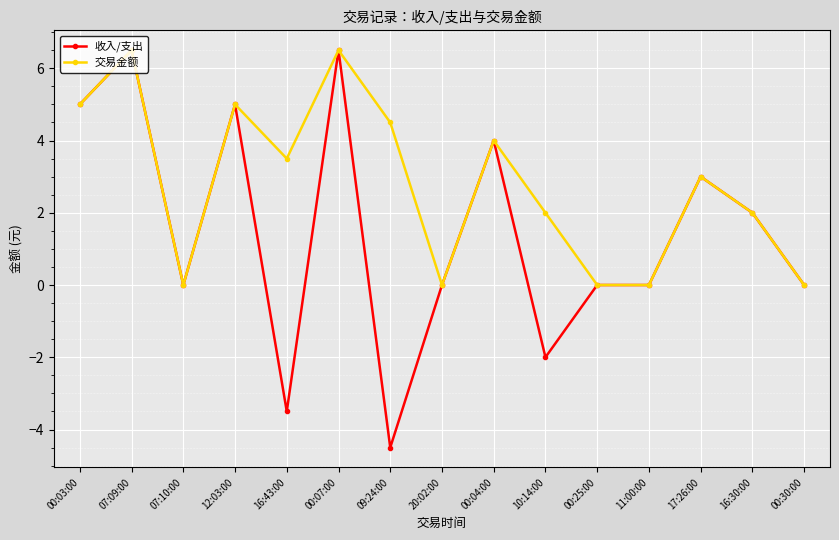

In 交易金额, how many points are higher than both neighbors (excluding endpoints)?

5